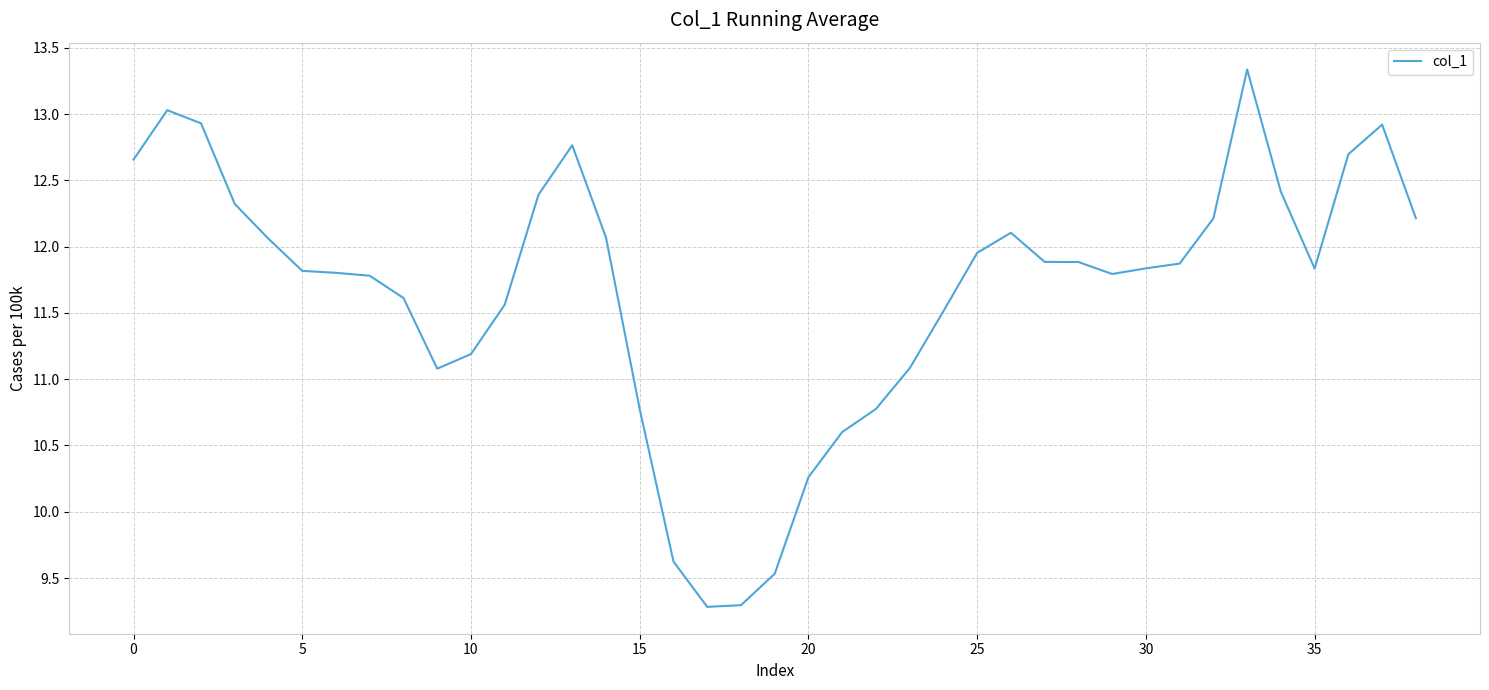

What is the difference between the maximum and minimum values?

4.1